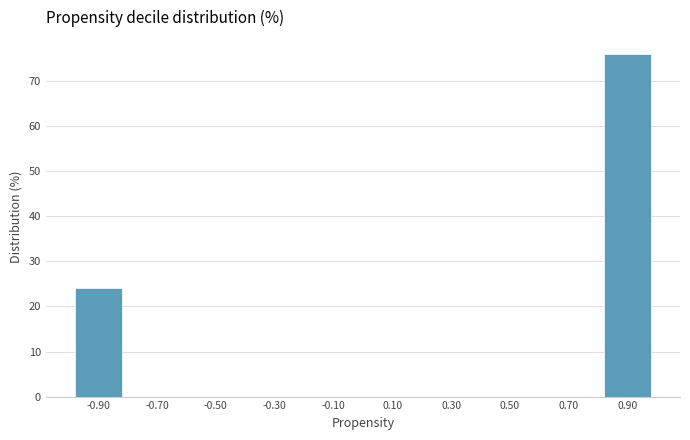

Which range on the x-axis has the tallest bar?

0.8 to 1.0